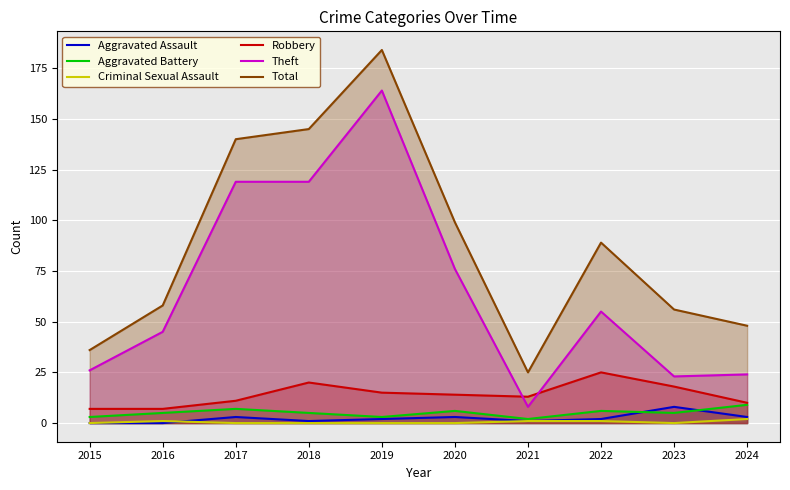

What is the difference between the second highest and second lowest values in the Total series?

109